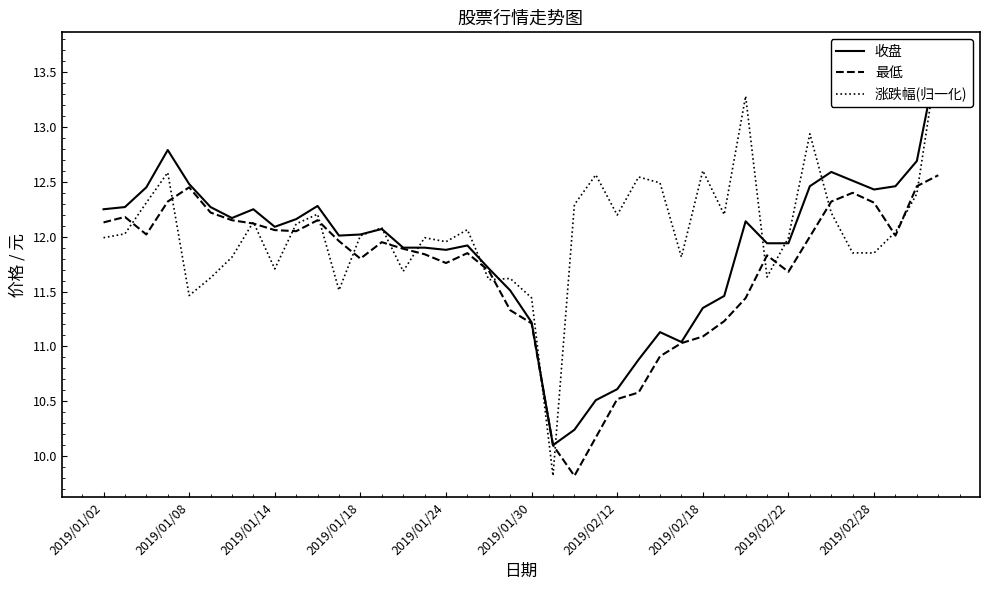

True or false: 最低 has a value of 21.3 at 2019/01/02.

False